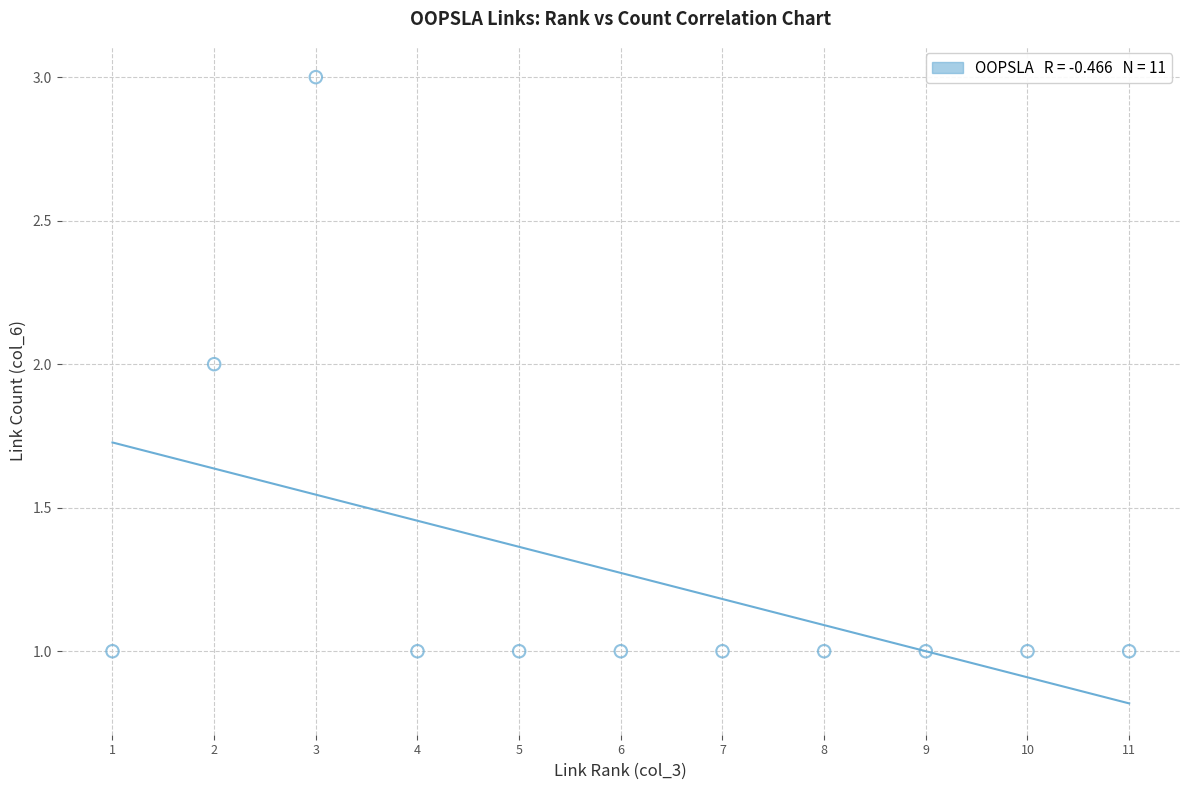

What is the range of X values (max minus min)?

10